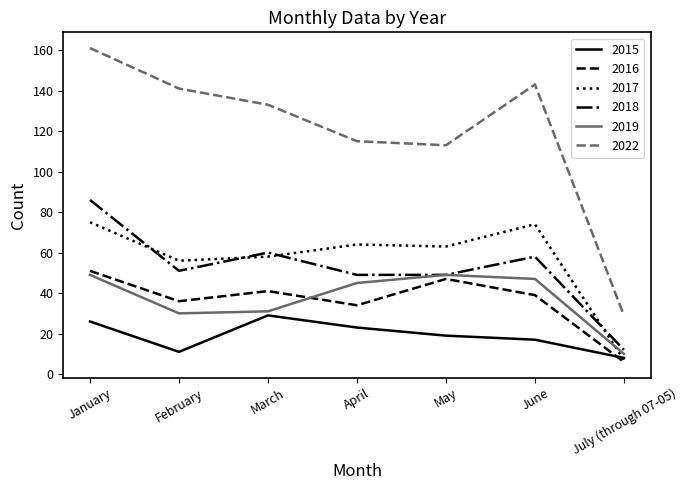

At which category is the sum across all series the highest?

January